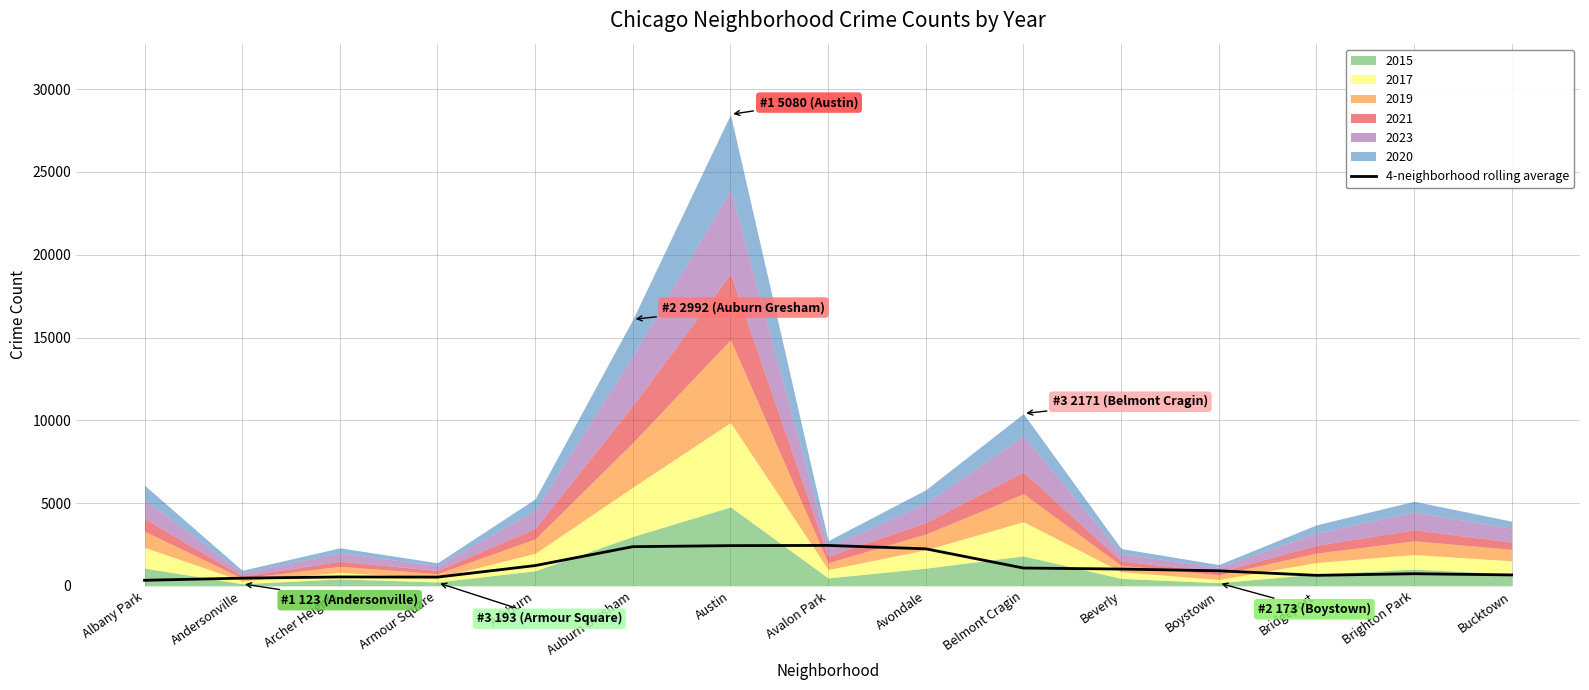

What is the difference between the values at Albany Park and Armour Square?

192.0